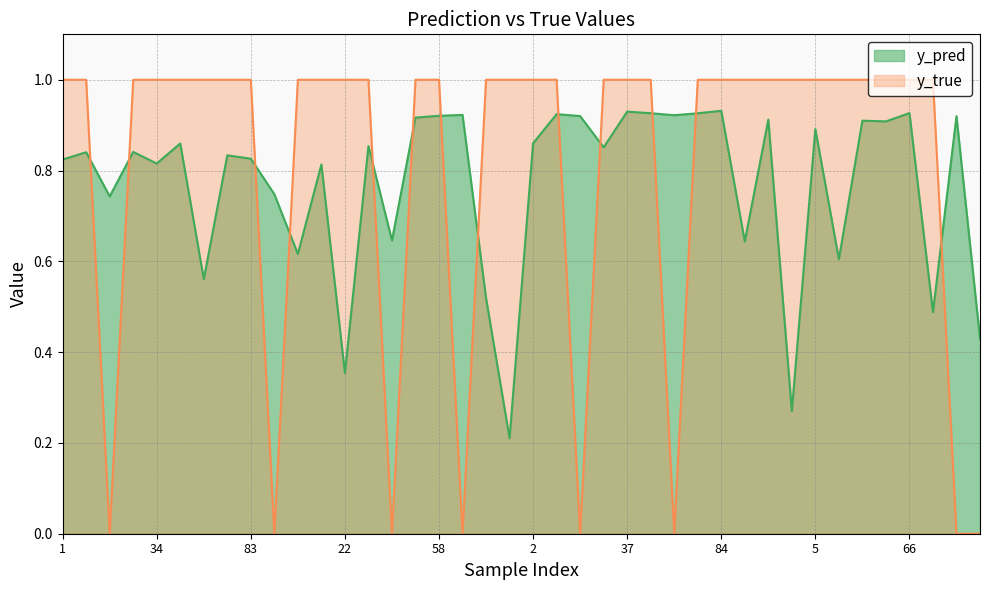

Reading left to right, transcribe all the data shown in this chart.

y_pred: 1=0.8	8=0.8	14=0.7	24=0.8	34=0.8	43=0.9	52=0.6	80=0.8	83=0.8	91=0.7	6=0.6	9=0.8	22=0.4	41=0.9	47=0.6	50=0.9	58=0.9	59=0.9	71=0.5	95=0.2	2=0.9	4=0.9	19=0.9	30=0.9	37=0.9	44=0.9	46=0.9	82=0.9	84=0.9	90=0.6	0=0.9	3=0.3	5=0.9	39=0.6	60=0.9	64=0.9	66=0.9	79=0.5	85=0.9	88=0.4
y_true: 1=1.0	8=1.0	14=0.0	24=1.0	34=1.0	43=1.0	52=1.0	80=1.0	83=1.0	91=0.0	6=1.0	9=1.0	22=1.0	41=1.0	47=0.0	50=1.0	58=1.0	59=0.0	71=1.0	95=1.0	2=1.0	4=1.0	19=0.0	30=1.0	37=1.0	44=1.0	46=0.0	82=1.0	84=1.0	90=1.0	0=1.0	3=1.0	5=1.0	39=1.0	60=1.0	64=1.0	66=1.0	79=1.0	85=0.0	88=0.0